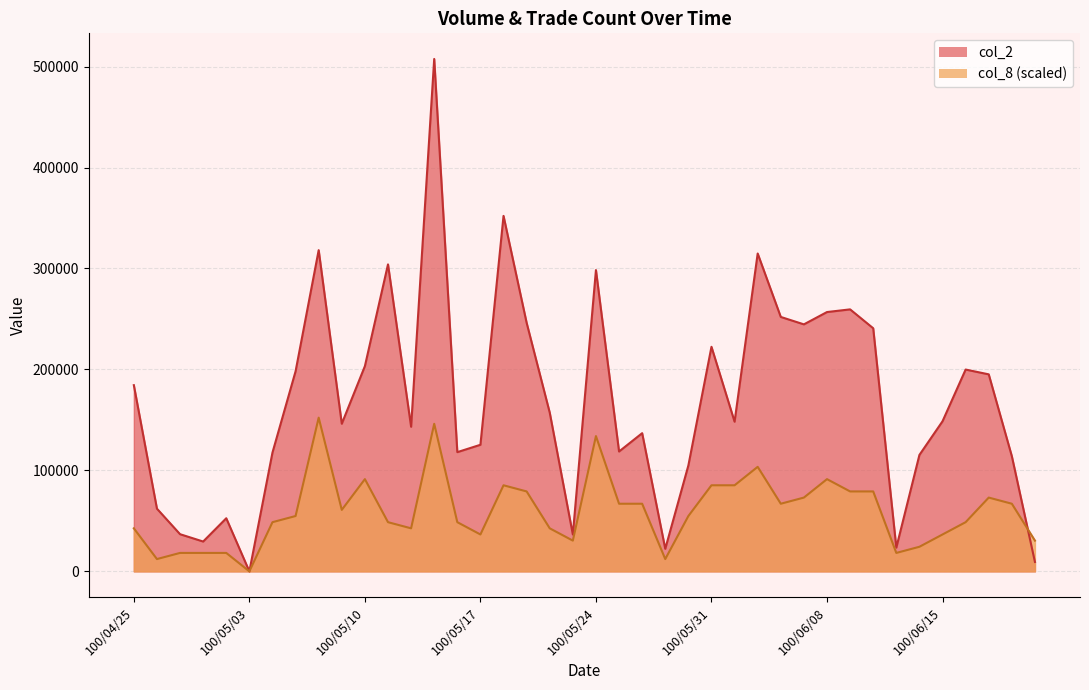

What are all the series names shown in the legend?

col_2, col_8 (scaled)